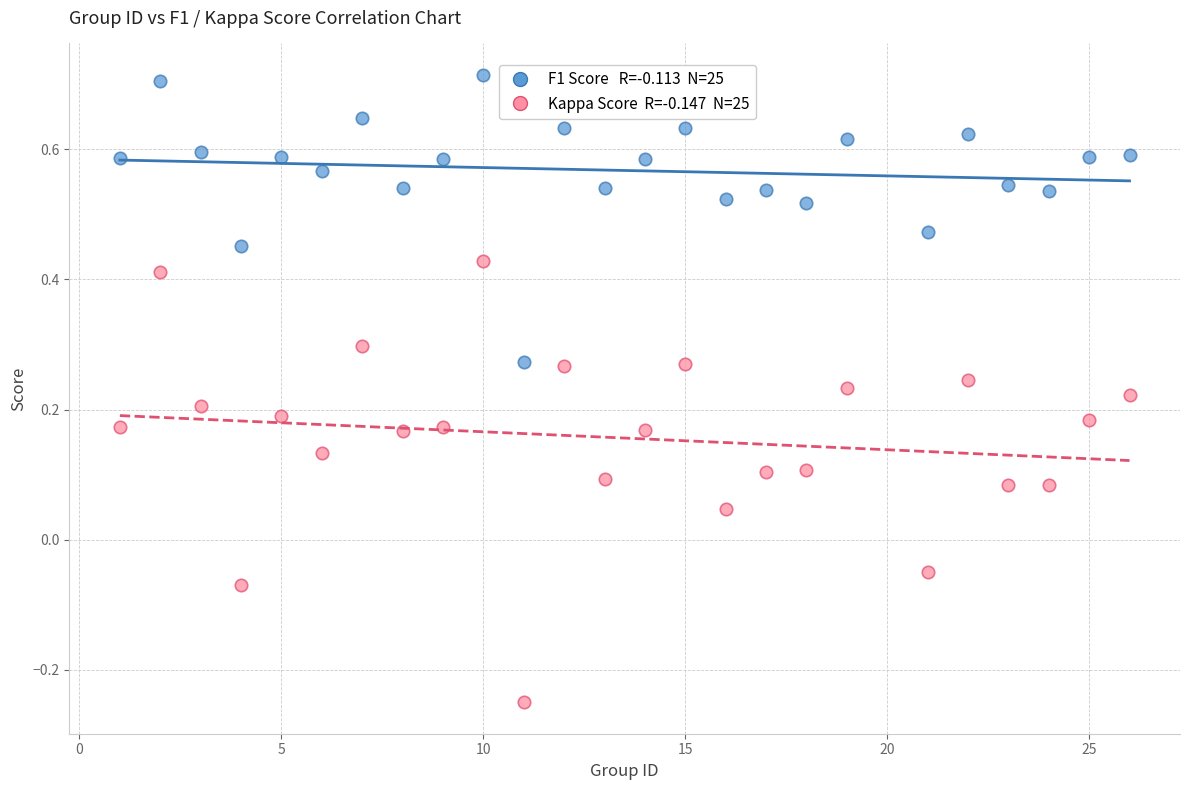

Across all data points, what is the range of Y values (max minus min)?

1.0